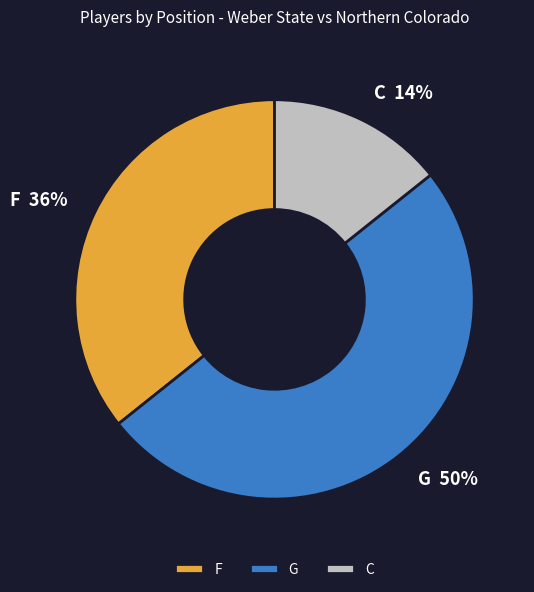

Which slice is the smallest?

C